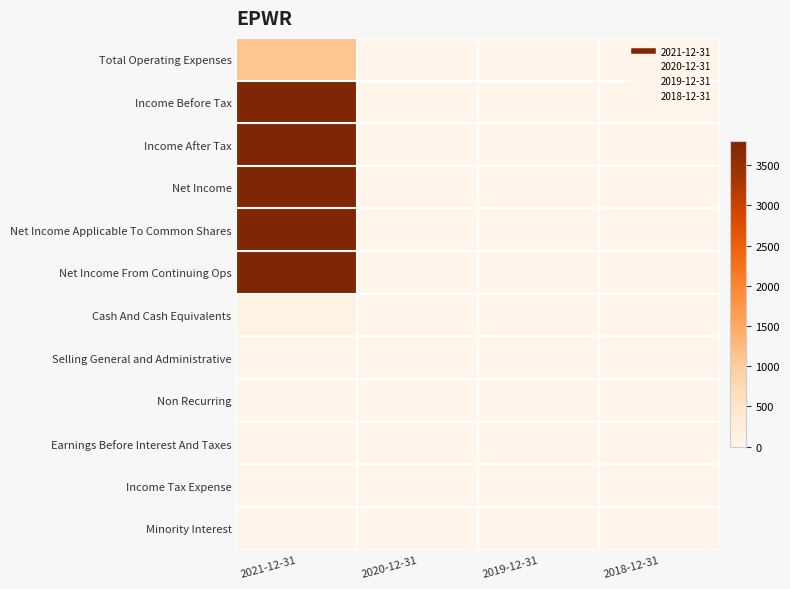

Rank the series at 2021-12-31 from lowest to highest value.

Selling General and Administrative, Non Recurring, Earnings Before Interest And Taxes, Income Tax Expense, Minority Interest, Cash And Cash Equivalents, Total Operating Expenses, Income Before Tax, Income After Tax, Net Income, Net Income Applicable To Common Shares, Net Income From Continuing Ops